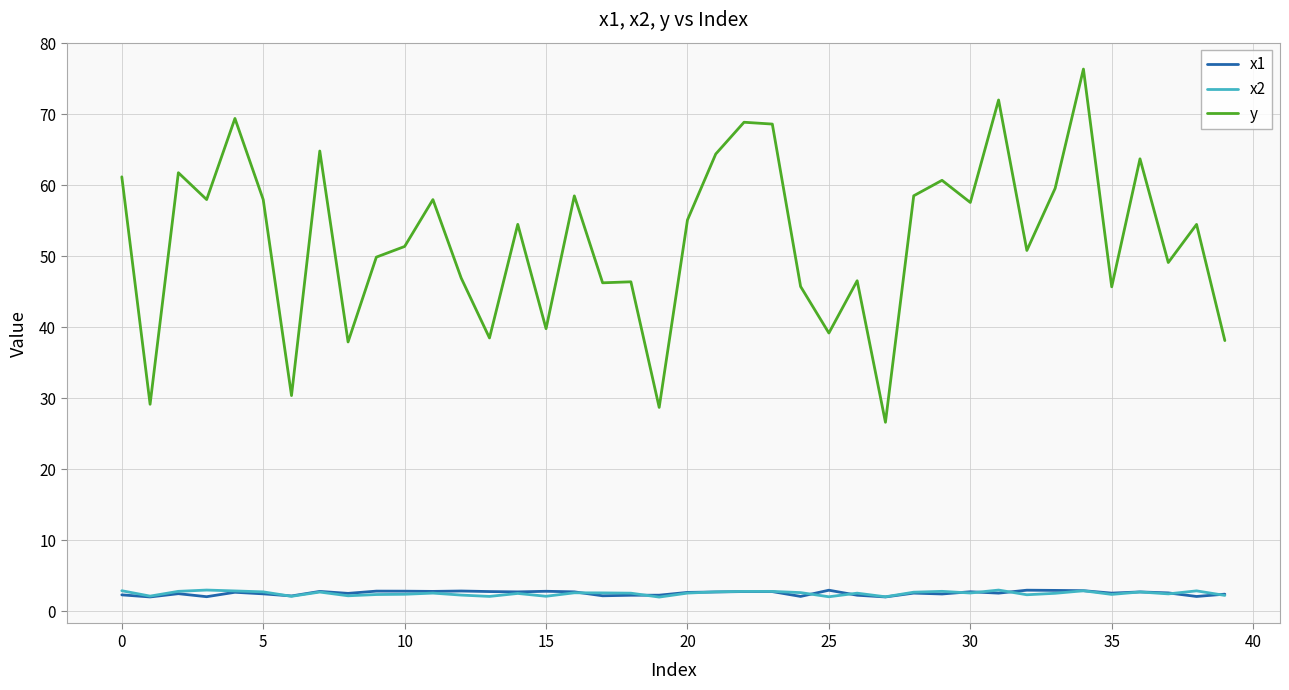

Which series has the widest spread of values?

y